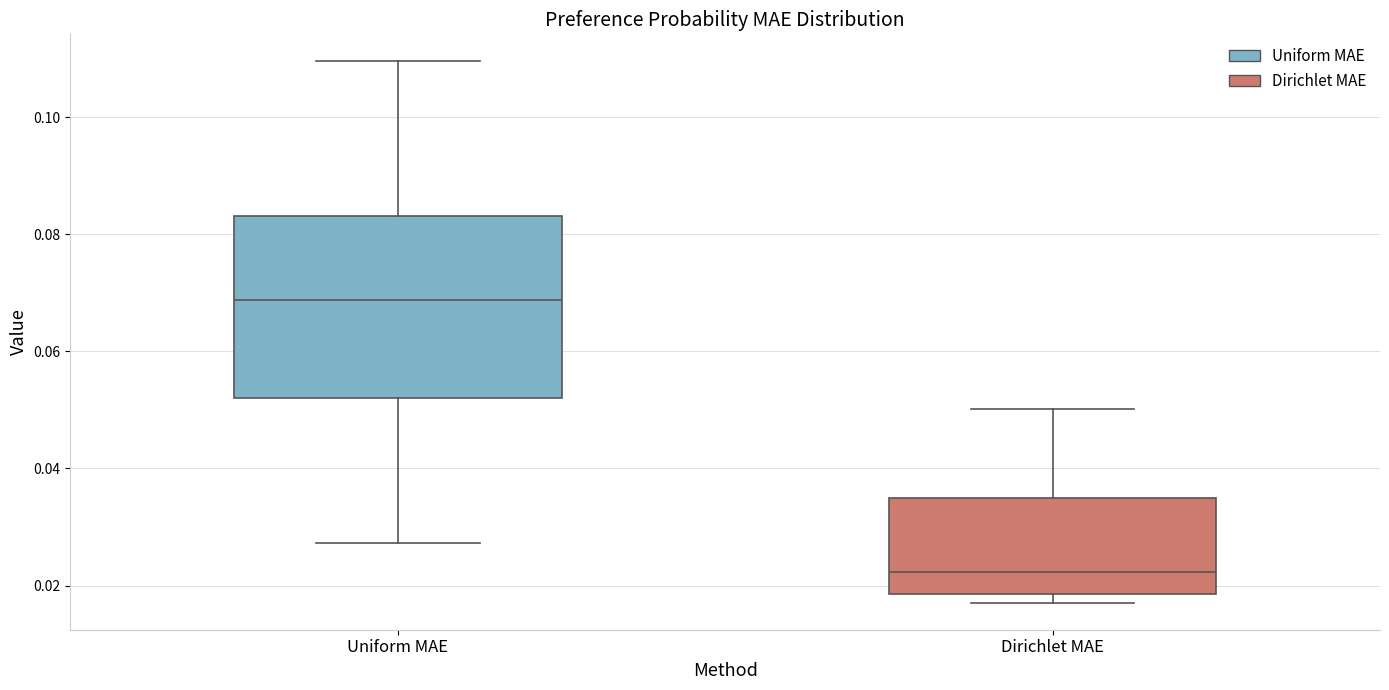

Which box is the tallest, from its lower edge to its upper edge?

Uniform MAE